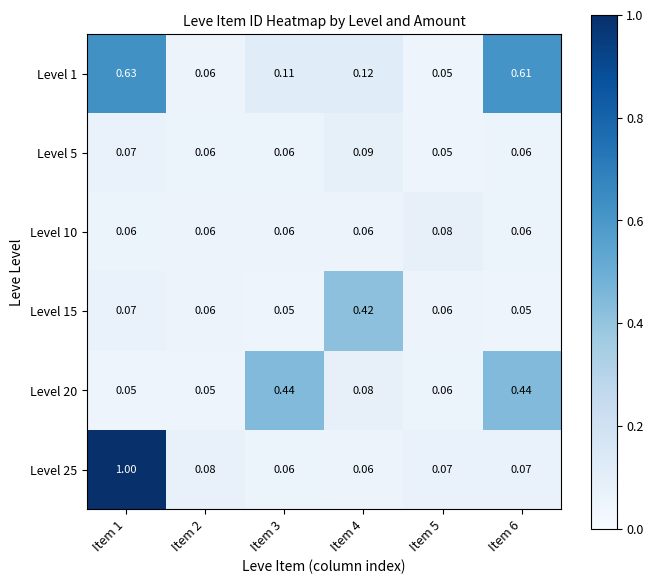

How many series are shown in this chart?

6